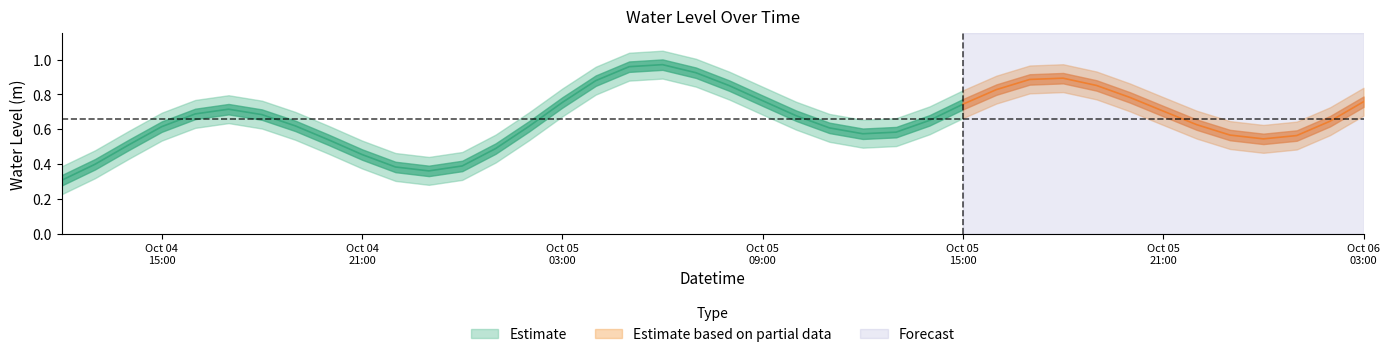

How many interior local valleys (lower than both neighbors) does the data have?

3